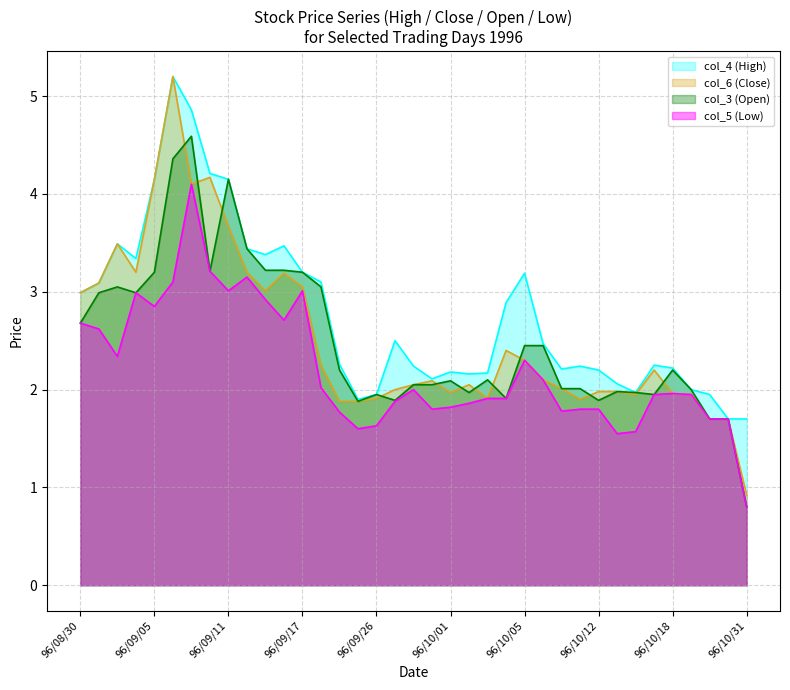

Does the chart have visible grid lines?

Yes